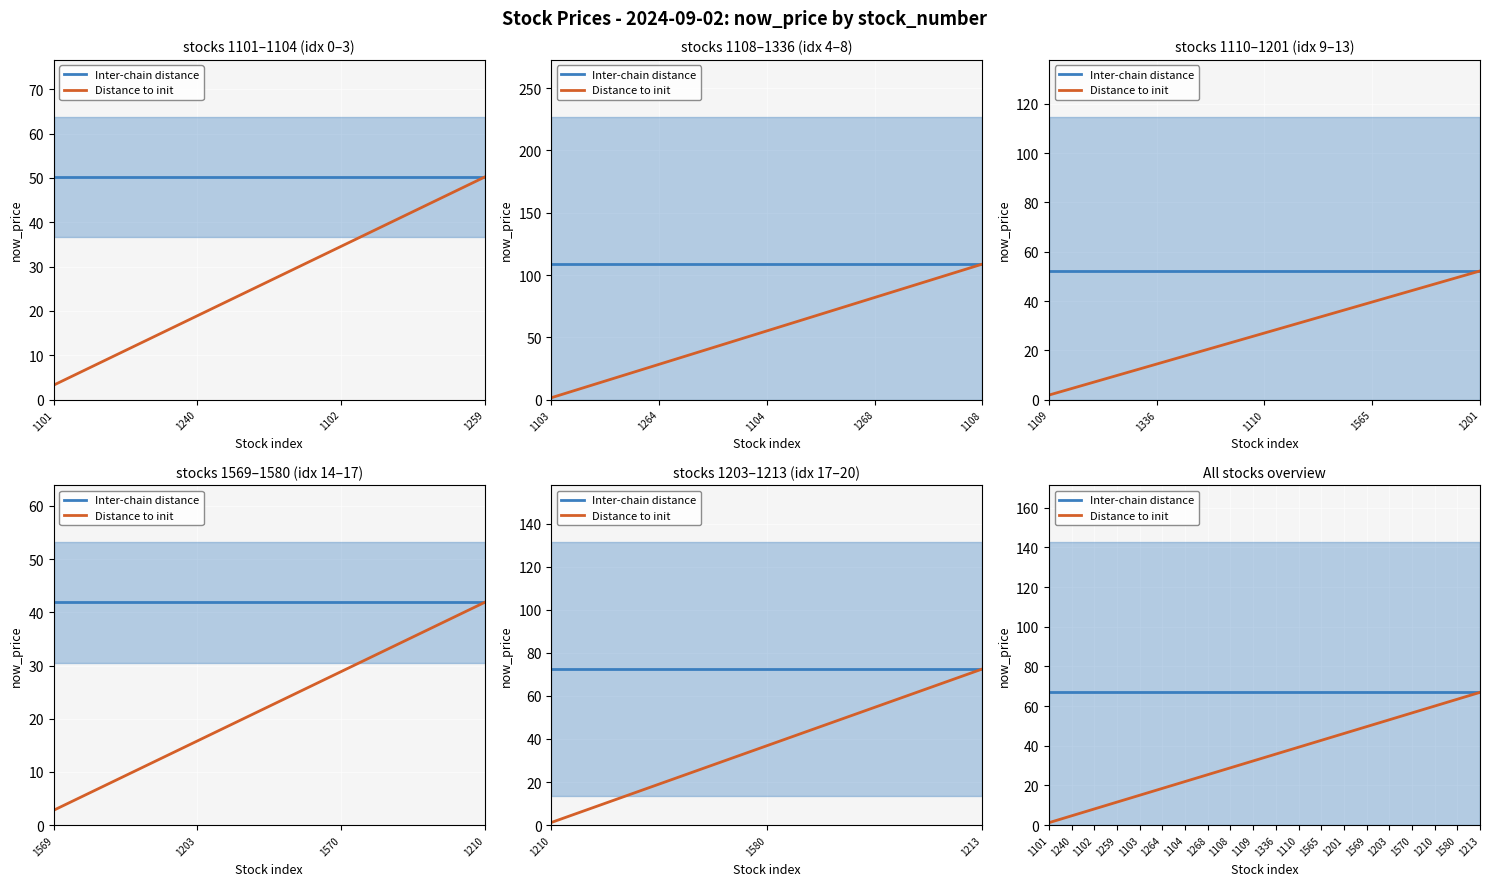

What is the highest value of the Distance to init series?

66.9